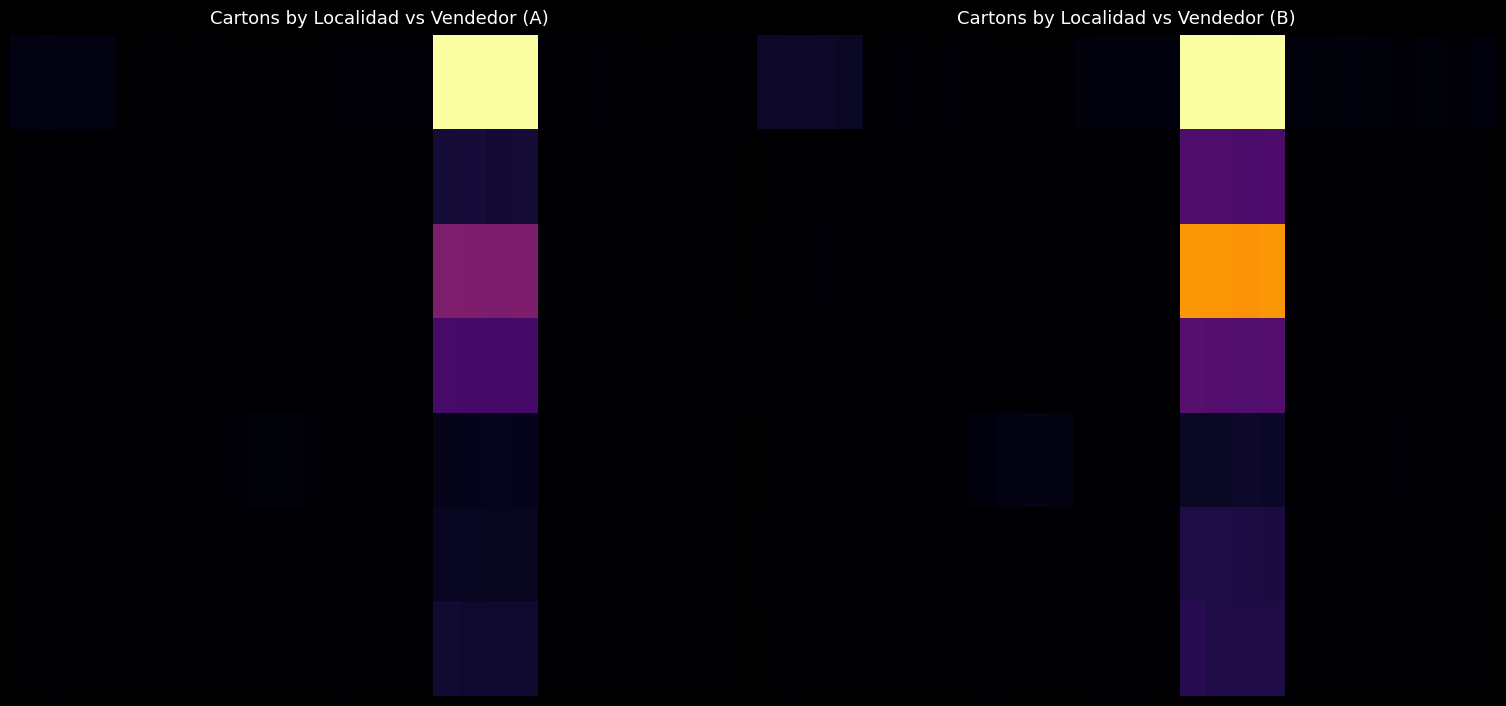

Which has a higher value, 14 or 16?

16